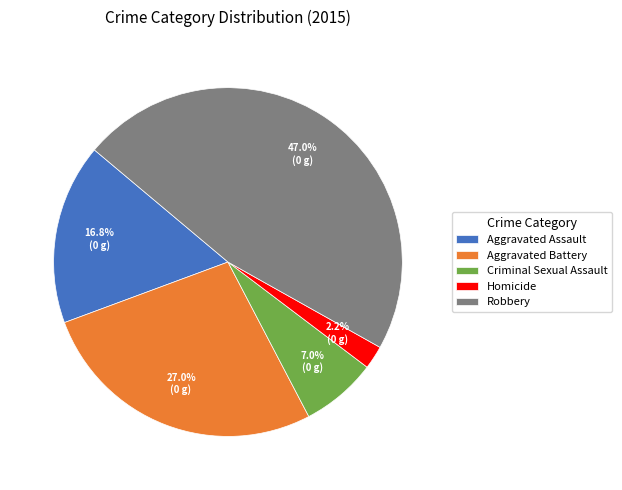

How many segments does this pie chart have?

5